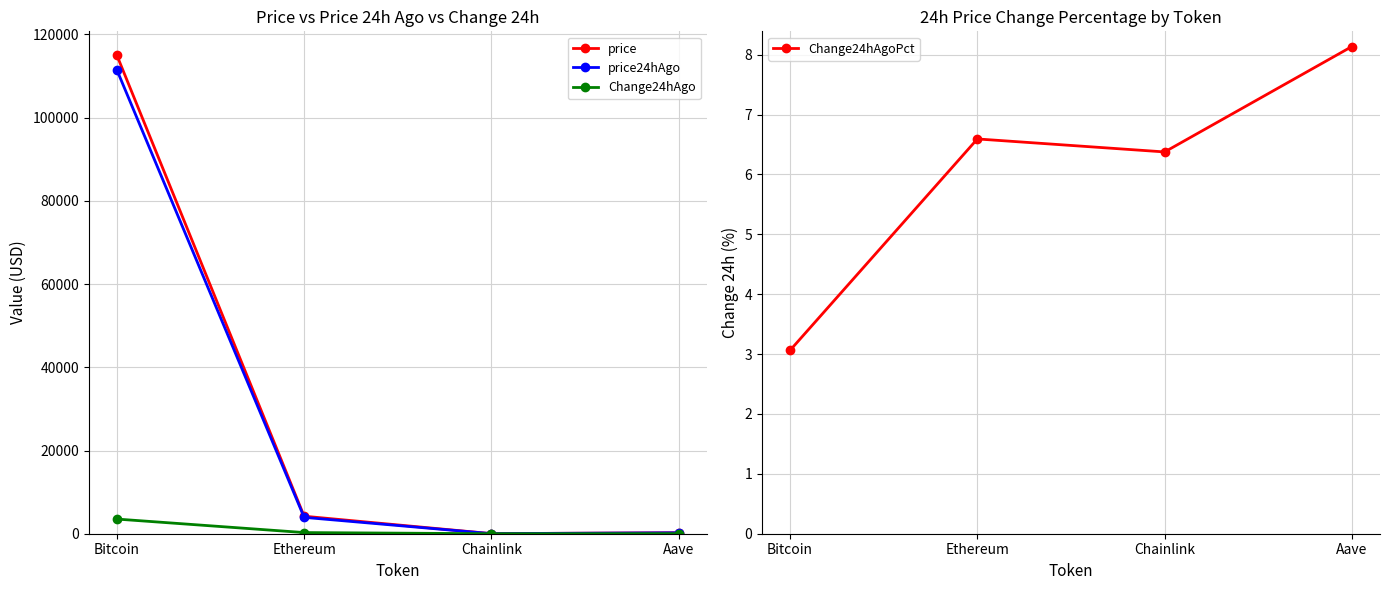

Count the number of categories in the chart.

4